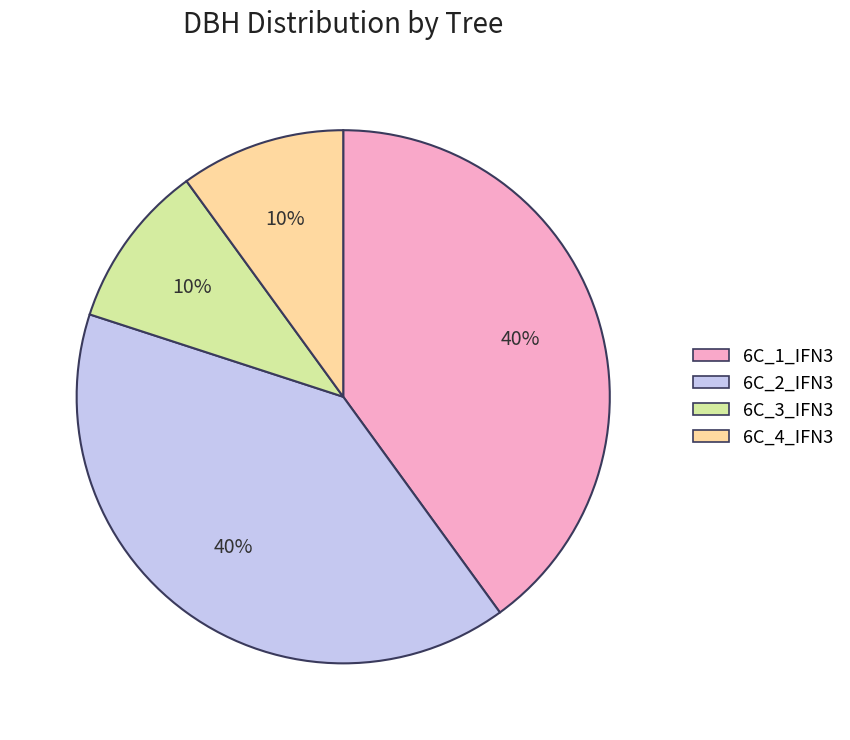

Is the sum of 6C_1_IFN3 and 6C_2_IFN3 greater than half?

Yes